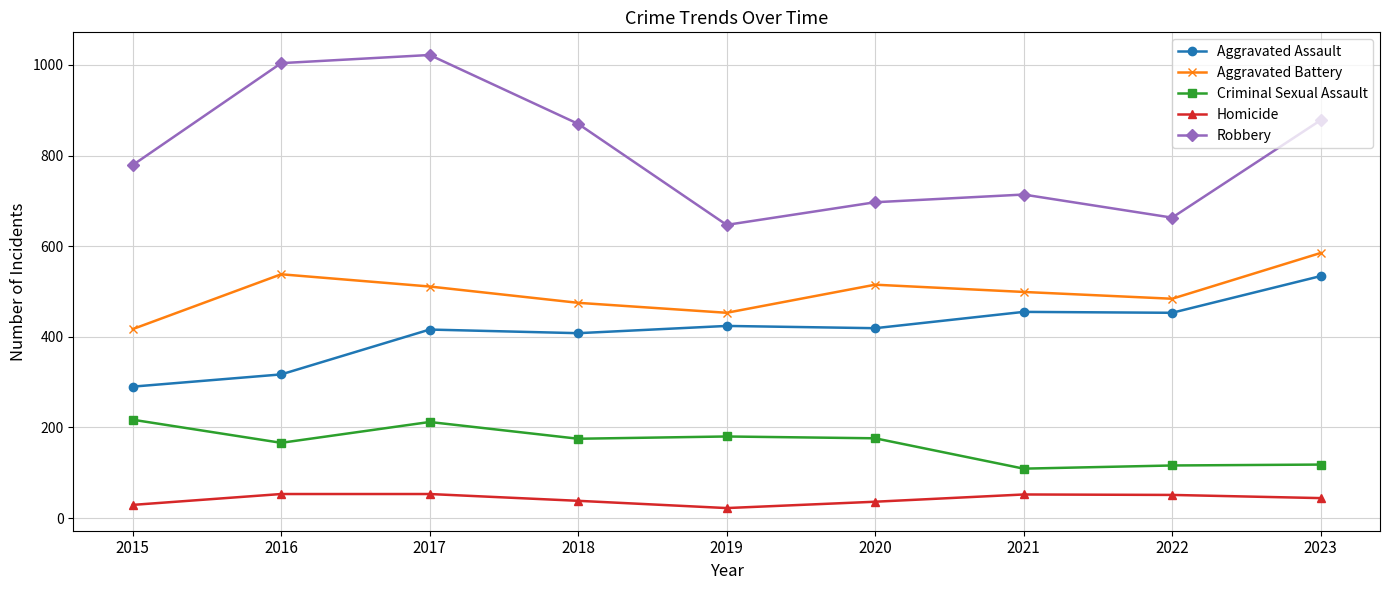

Which series has the largest total across all categories?

Robbery